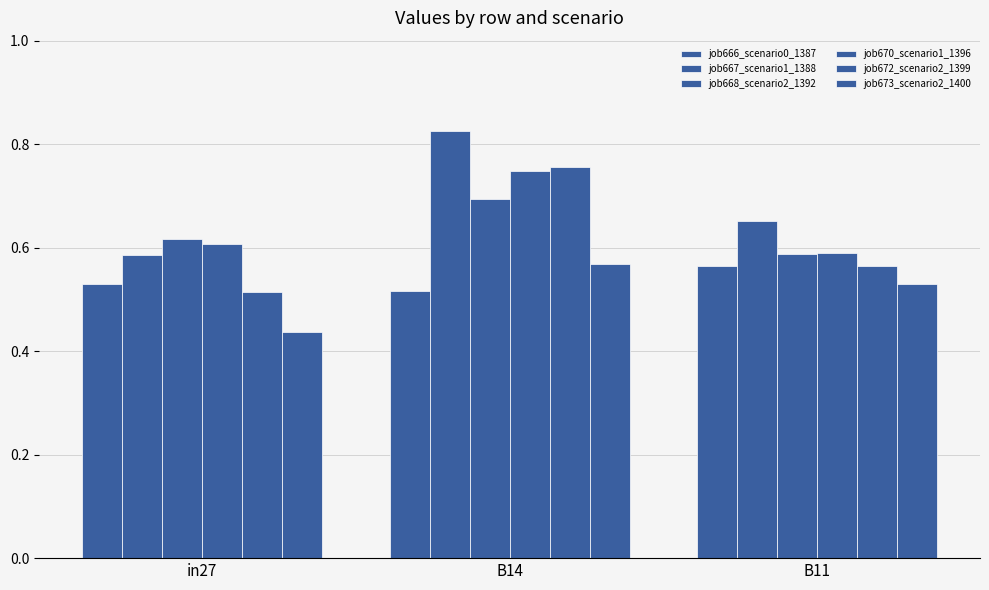

Does the chart contain stacked bars?

No